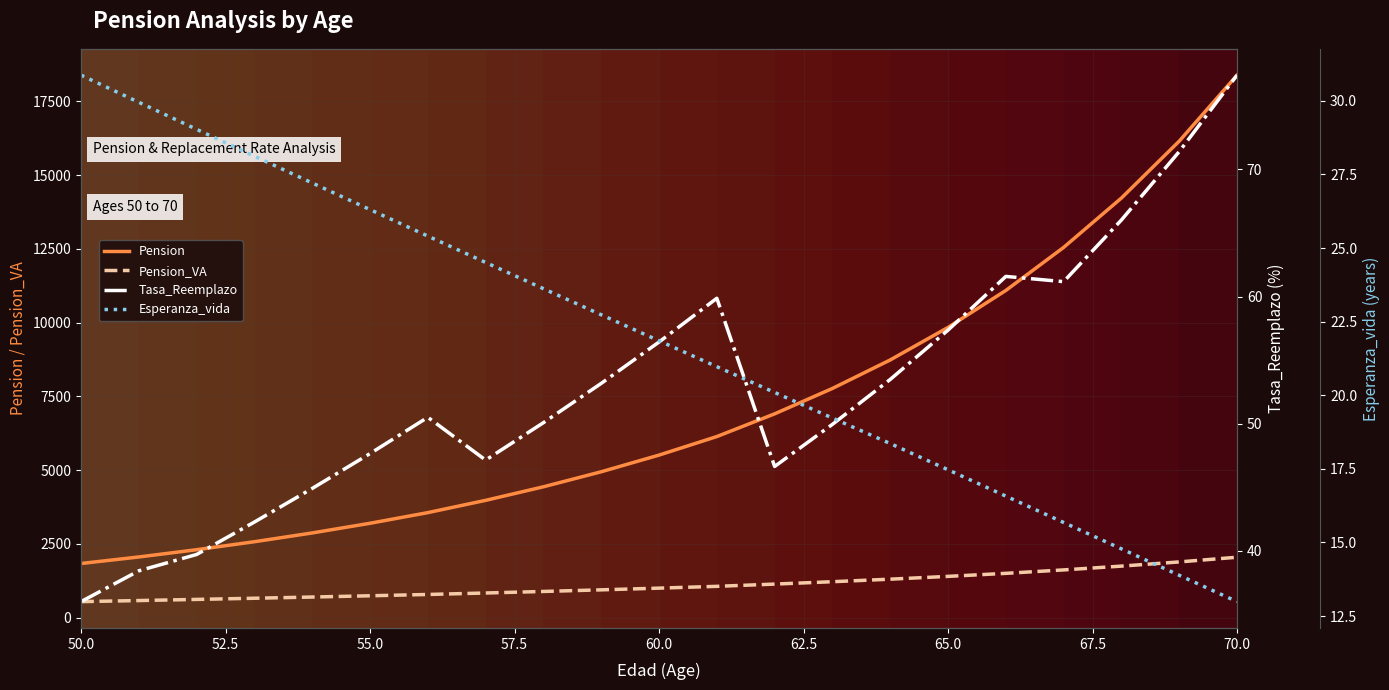

Which has a higher value, 70.0 or 65.0?

70.0